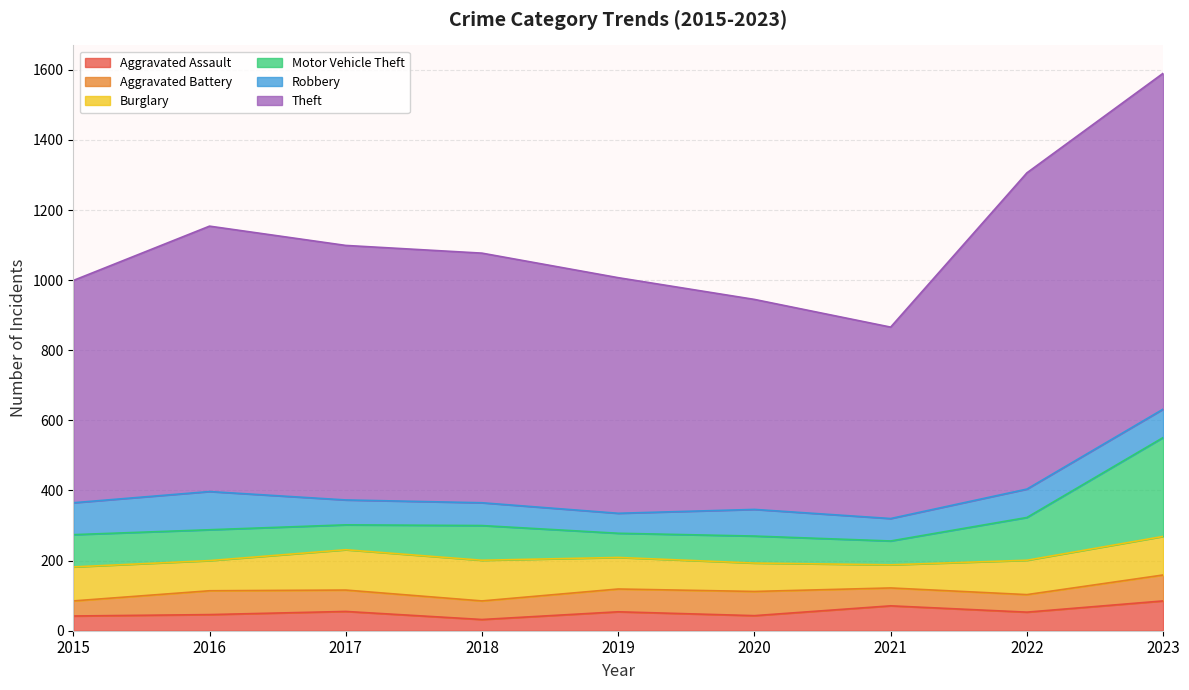

Reading left to right, what are all the values shown in this chart?

Aggravated Assault: 42	46	55	32	54	43	71	53	85
Aggravated Battery: 43	68	61	53	65	69	51	50	74
Burglary: 97	86	115	116	90	81	66	98	110
Motor Vehicle Theft: 92	88	71	99	69	77	68	122	282
Robbery: 91	109	71	65	57	76	64	81	81
Theft: 634	757	726	712	672	599	546	902	958